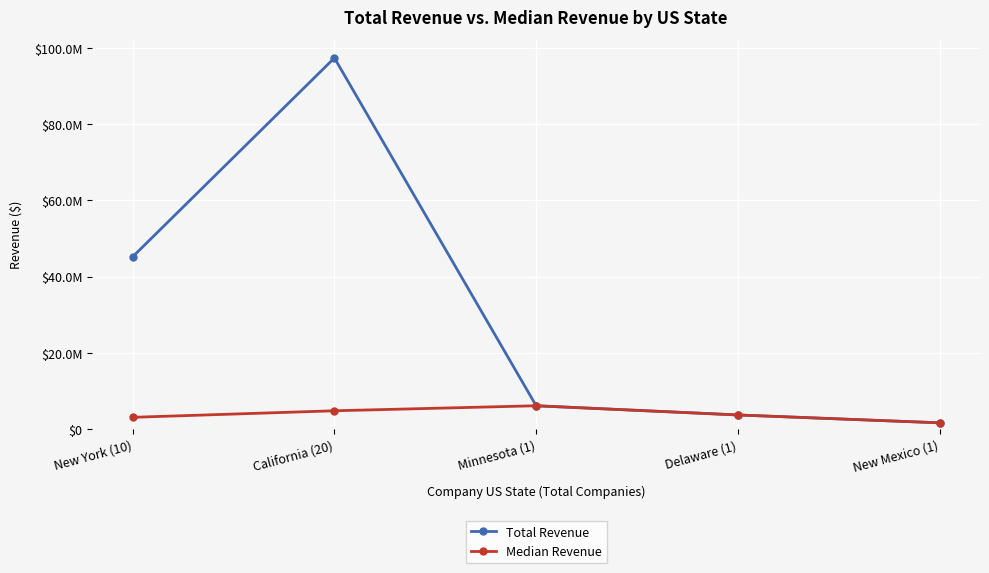

True or false: Total Revenue and Median Revenue intersect in this chart.

False